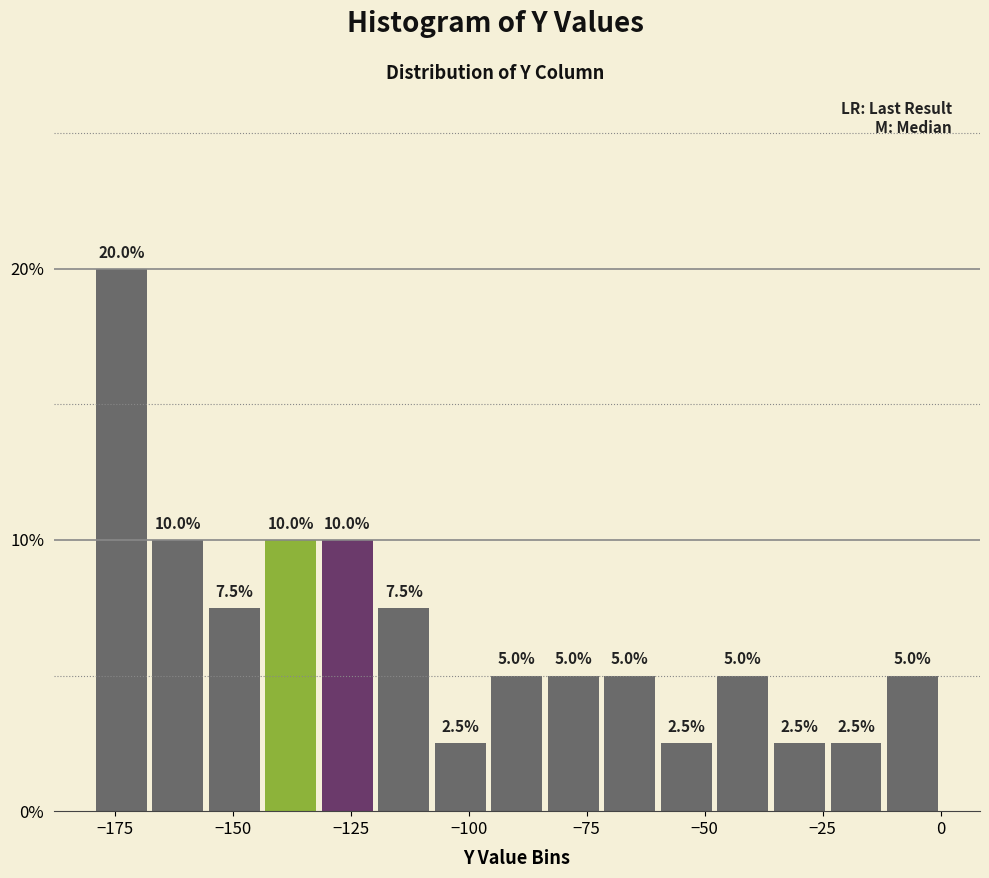

Around what value on the x-axis is the tallest bar? Give the approximate position of its centre, as read against the axis.

-175